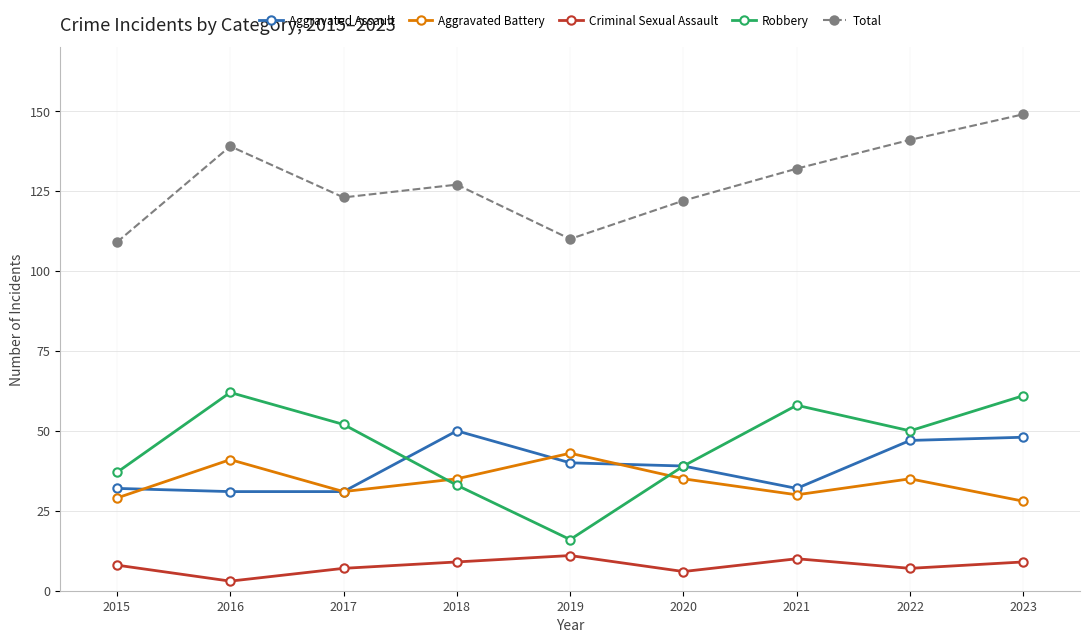

True or false: Criminal Sexual Assault and Total intersect in this chart.

False